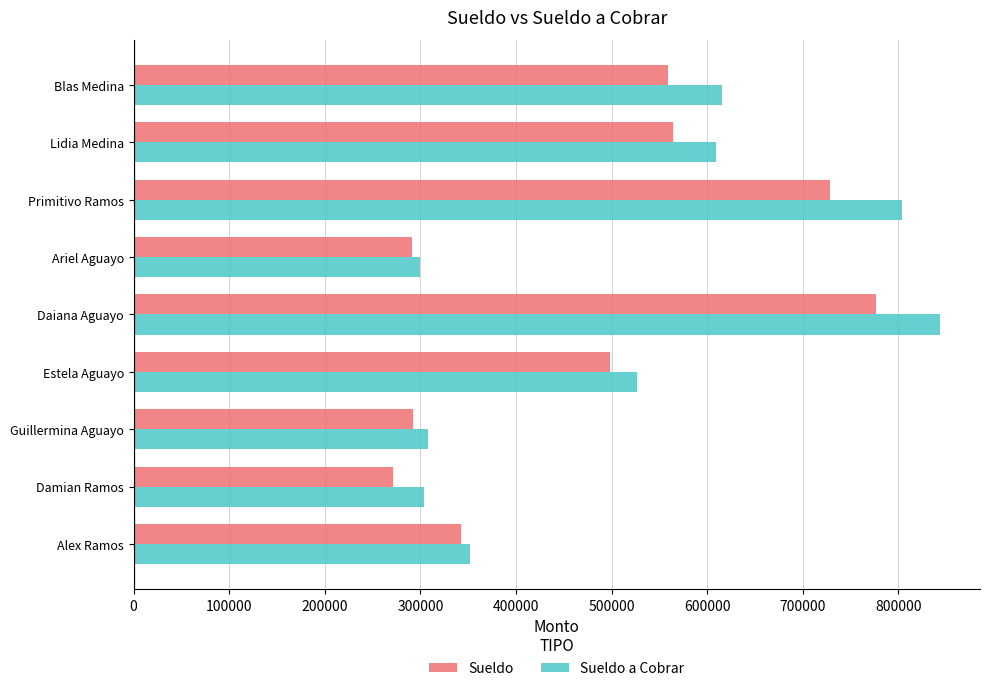

Which series changed the most between Alex Ramos and Blas Medina?

Sueldo a Cobrar